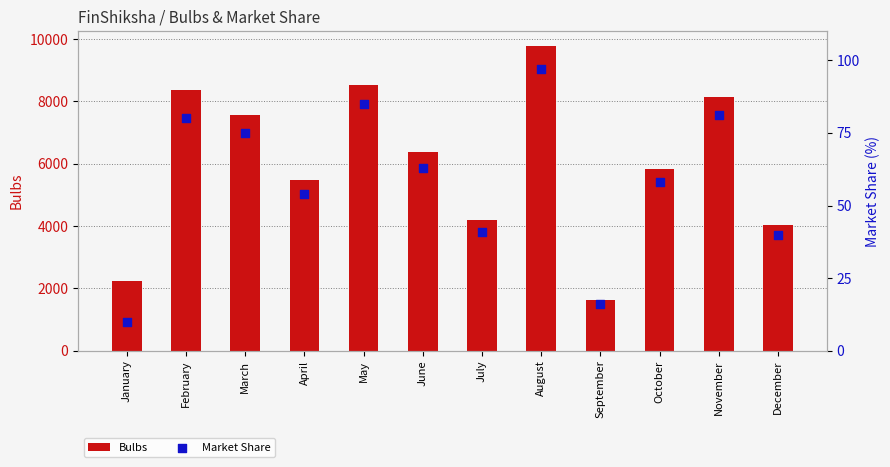

What is the total value across all series at December?

4072.0